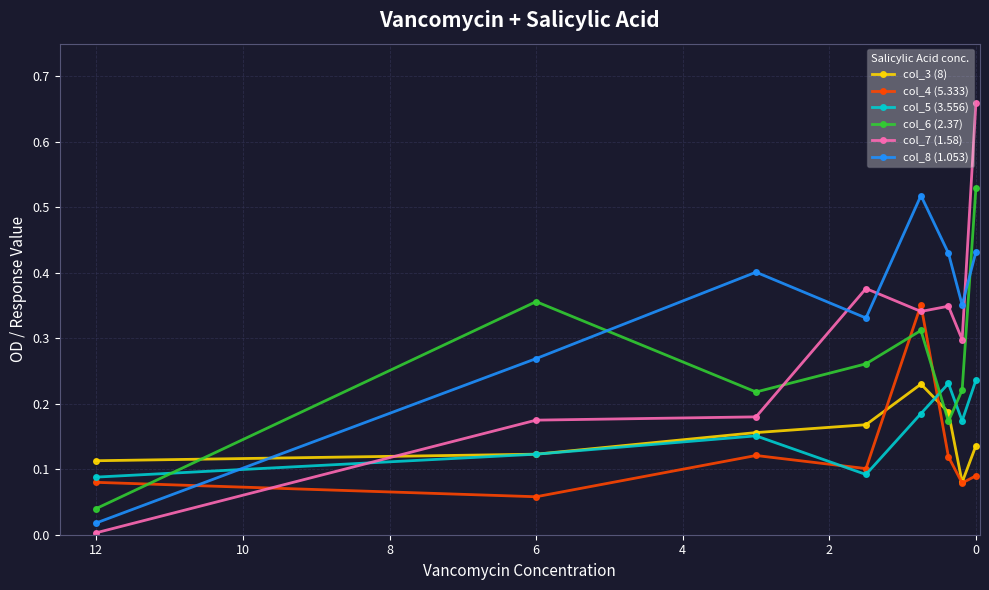

What is the maximum value shown in the chart?

0.7